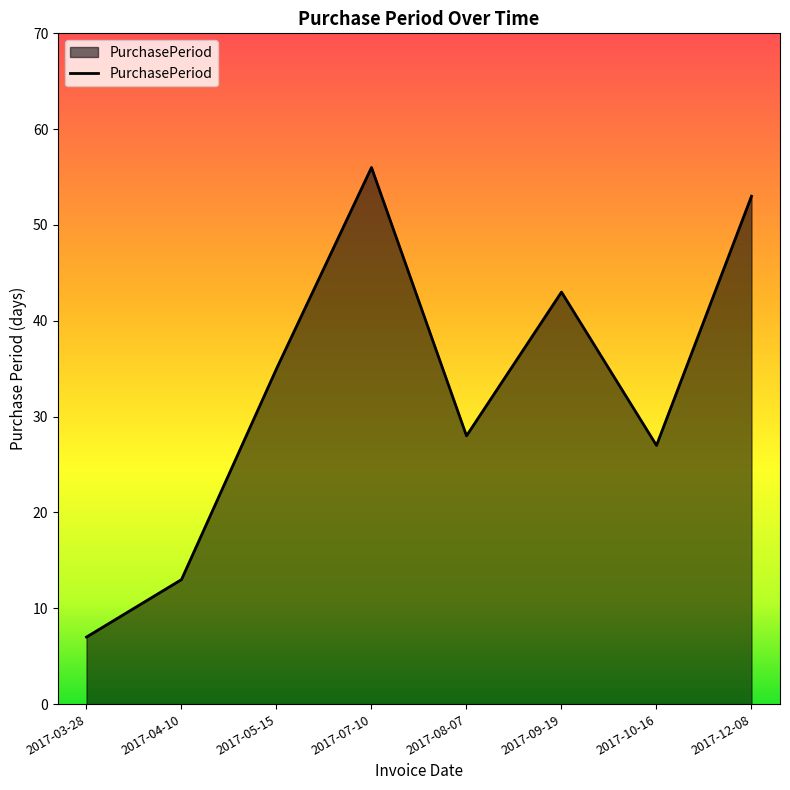

Reading right to left, transcribe all the data shown in this chart.

2017-12-08=53	2017-10-16=27	2017-09-19=43	2017-08-07=28	2017-07-10=56	2017-05-15=35	2017-04-10=13	2017-03-28=7